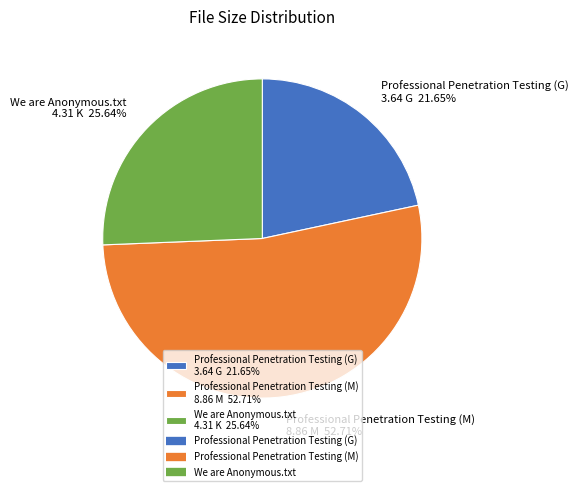

Is there any slice that represents more than half of the pie?

Yes